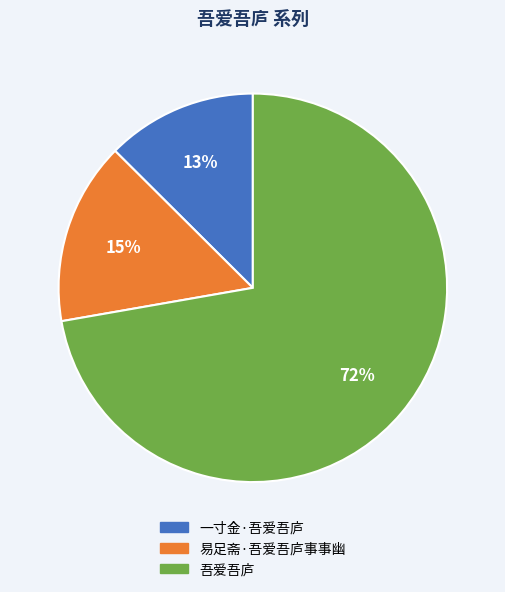

How many slices are in this pie chart?

3